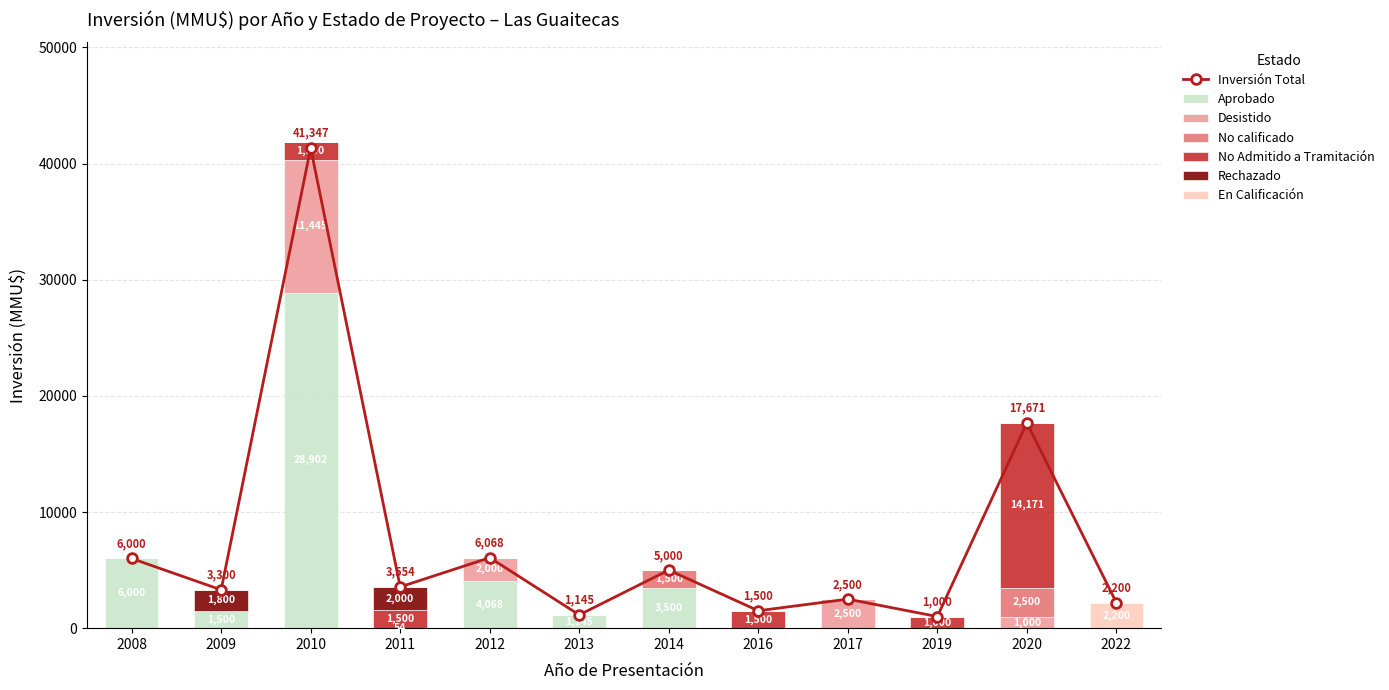

What is the sum of all Desistido values?

16945